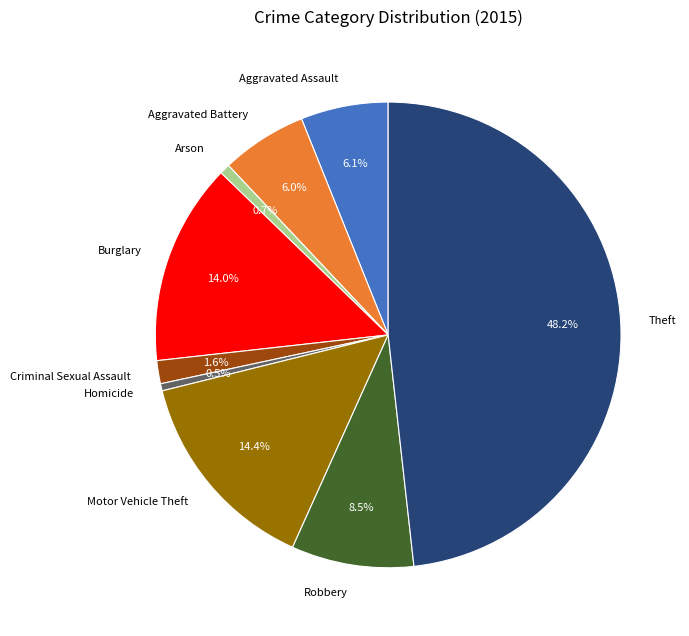

To the nearest percent, what is the combined percentage of Arson and Theft?

49%